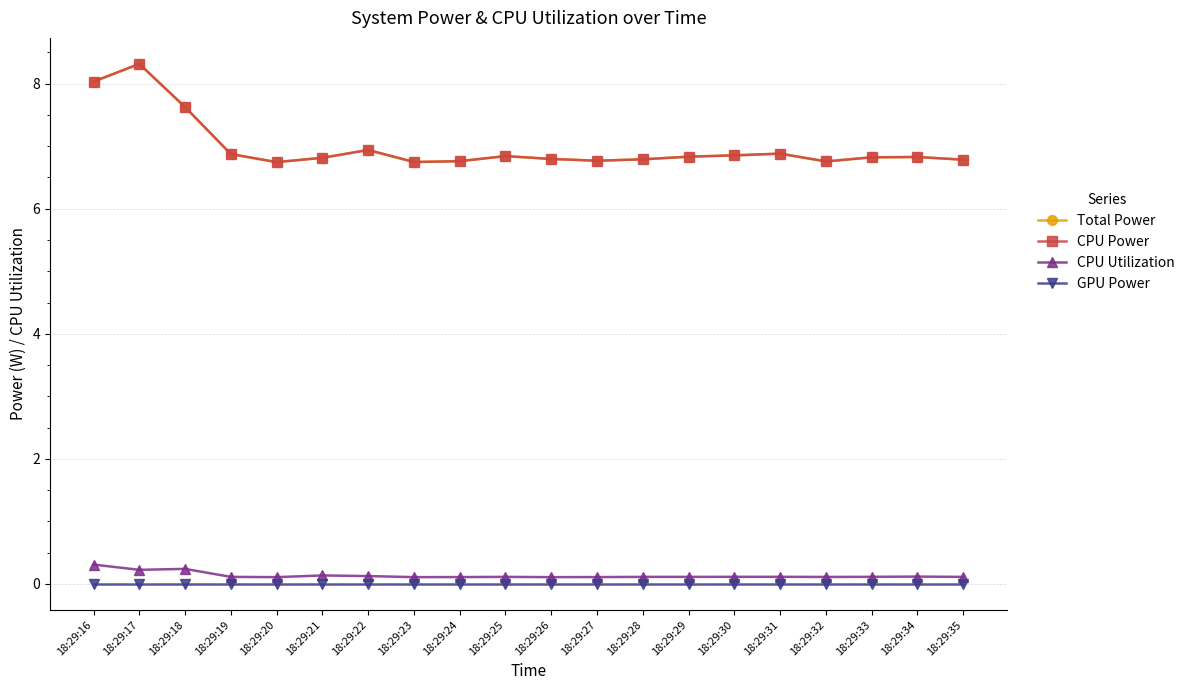

Does the chart have visible grid lines?

Yes